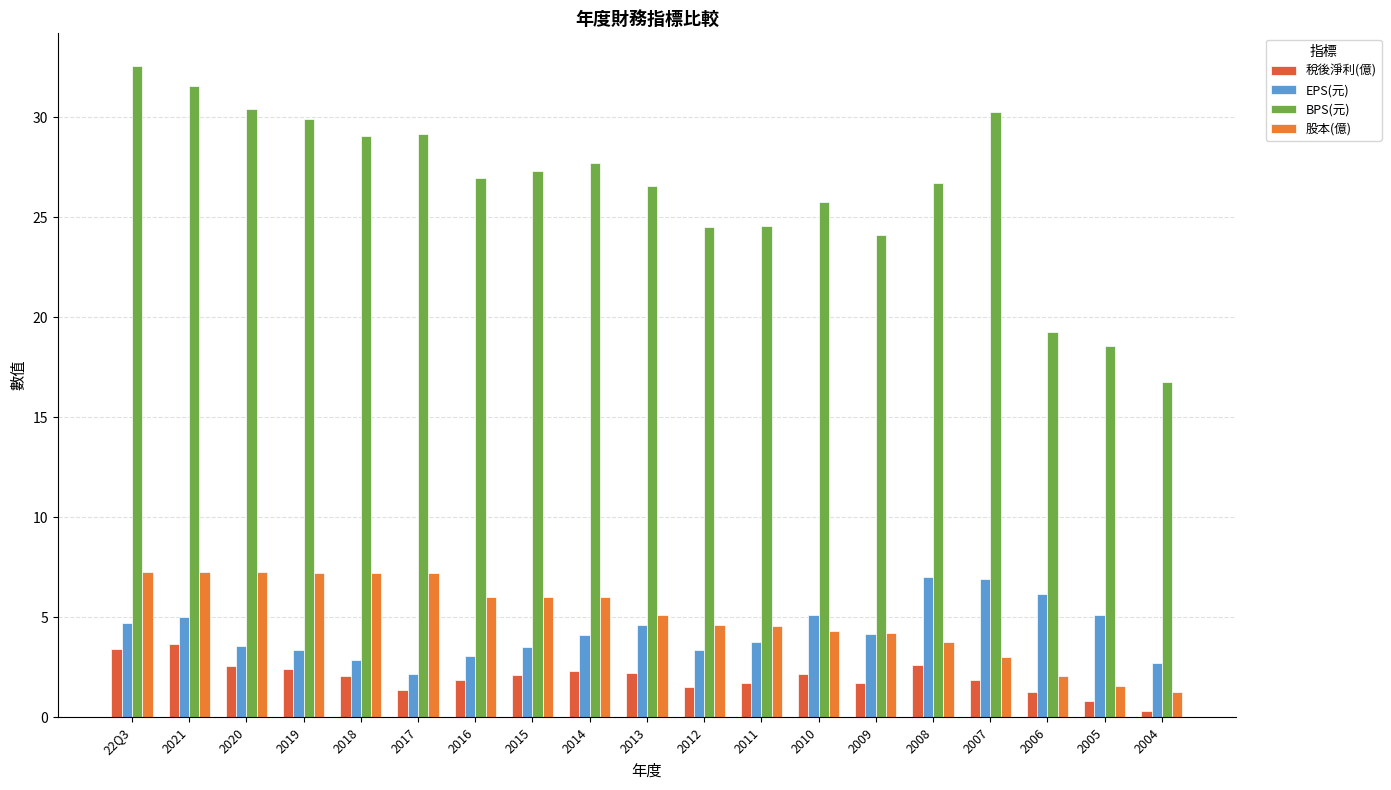

How many groups of bars are there?

19